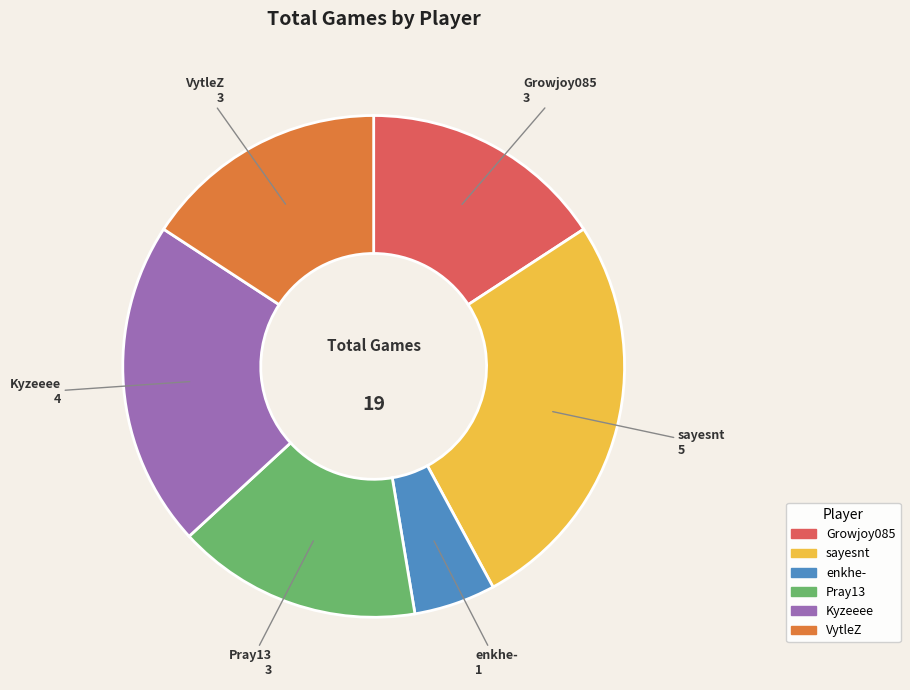

Which has a higher value, Kyzeeee or enkhe-?

Kyzeeee